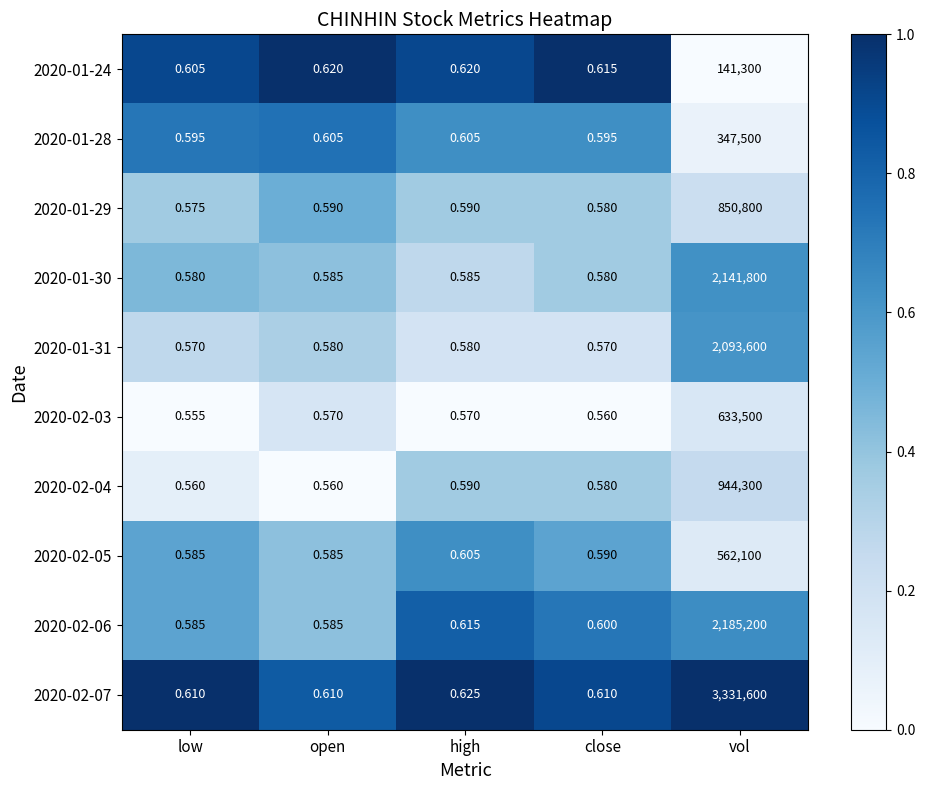

Is the value of 2020-01-29 at high greater than the value of 2020-01-30 at open?

Yes